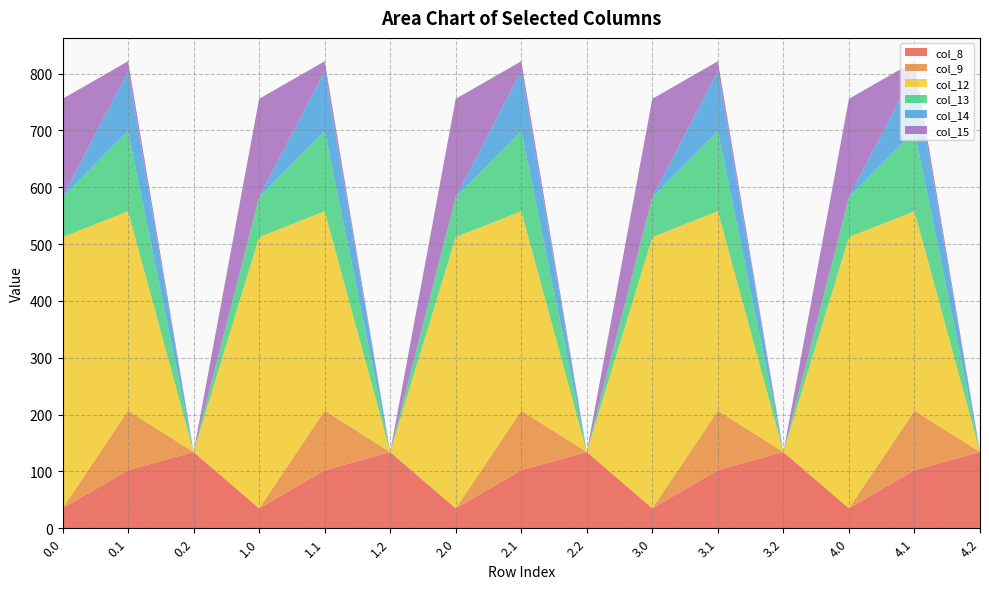

Reading left to right, list all the values displayed in this chart.

col_8: 0.0=35.0	0.1=102.3	0.2=134.2	1.0=35.0	1.1=102.3	1.2=134.2	2.0=35.0	2.1=102.3	2.2=134.2	3.0=35.0	3.1=102.3	3.2=134.2	4.0=35.0	4.1=102.3	4.2=134.2
col_9: 0.0=0.0	0.1=104.8	0.2=0.0	1.0=0.0	1.1=104.8	1.2=0.0	2.0=0.0	2.1=104.8	2.2=0.0	3.0=0.0	3.1=104.8	3.2=0.0	4.0=0.0	4.1=104.8	4.2=0.0
col_12: 0.0=477.2	0.1=350.8	0.2=0.0	1.0=477.2	1.1=350.8	1.2=0.0	2.0=477.2	2.1=350.8	2.2=0.0	3.0=477.2	3.1=350.8	3.2=0.0	4.0=477.2	4.1=350.8	4.2=0.0
col_13: 0.0=70.2	0.1=141.2	0.2=0.0	1.0=70.2	1.1=141.2	1.2=0.0	2.0=70.2	2.1=141.2	2.2=0.0	3.0=70.2	3.1=141.2	3.2=0.0	4.0=70.2	4.1=141.2	4.2=0.0
col_14: 0.0=0.3	0.1=105.5	0.2=0.0	1.0=0.3	1.1=105.5	1.2=0.0	2.0=0.3	2.1=105.5	2.2=0.0	3.0=0.3	3.1=105.5	3.2=0.0	4.0=0.3	4.1=105.5	4.2=0.0
col_15: 0.0=172.8	0.1=17.3	0.2=0.0	1.0=172.8	1.1=17.3	1.2=0.0	2.0=172.8	2.1=17.3	2.2=0.0	3.0=172.8	3.1=17.3	3.2=0.0	4.0=172.8	4.1=17.3	4.2=0.0